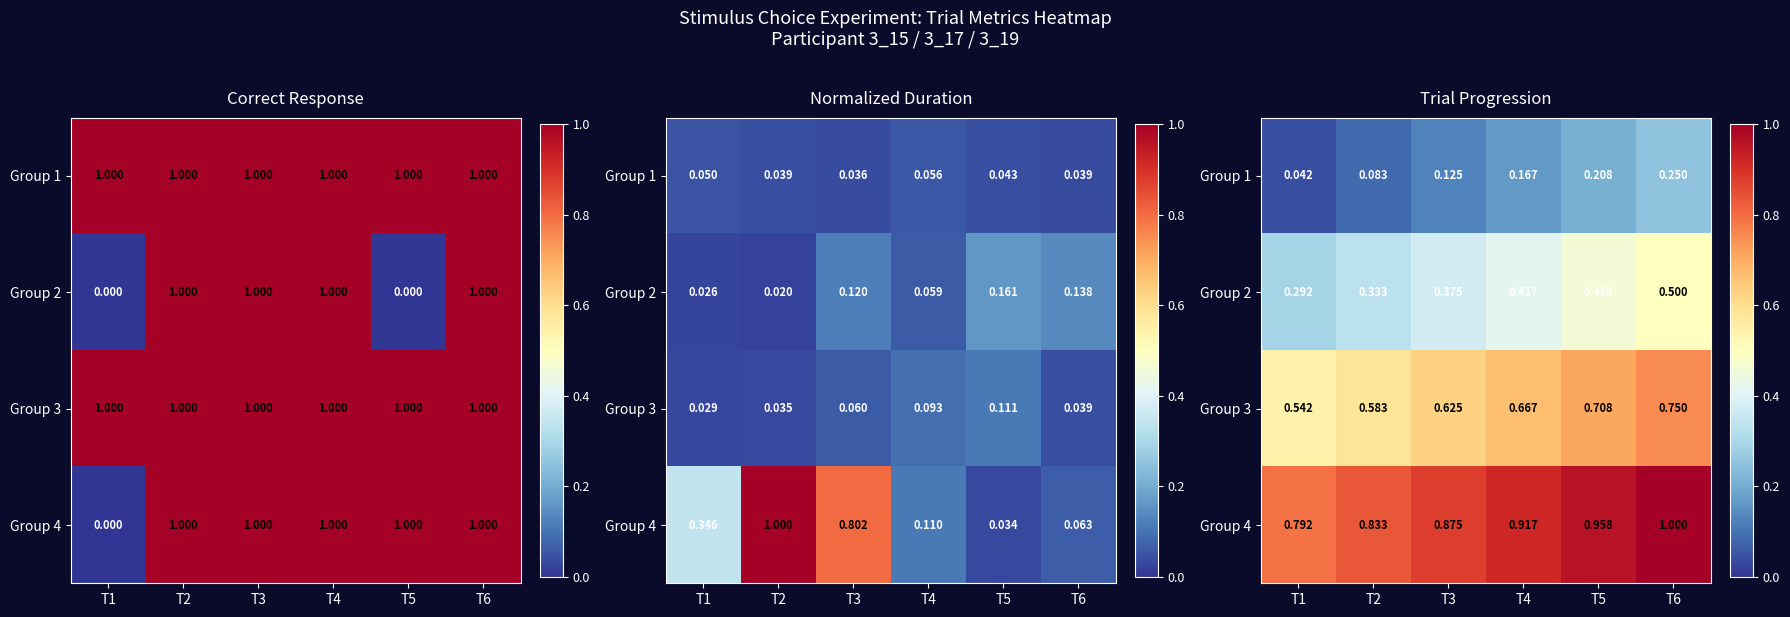

Rank the series at T1 from highest to lowest value.

Group 4, Group 3, Group 2, Group 1